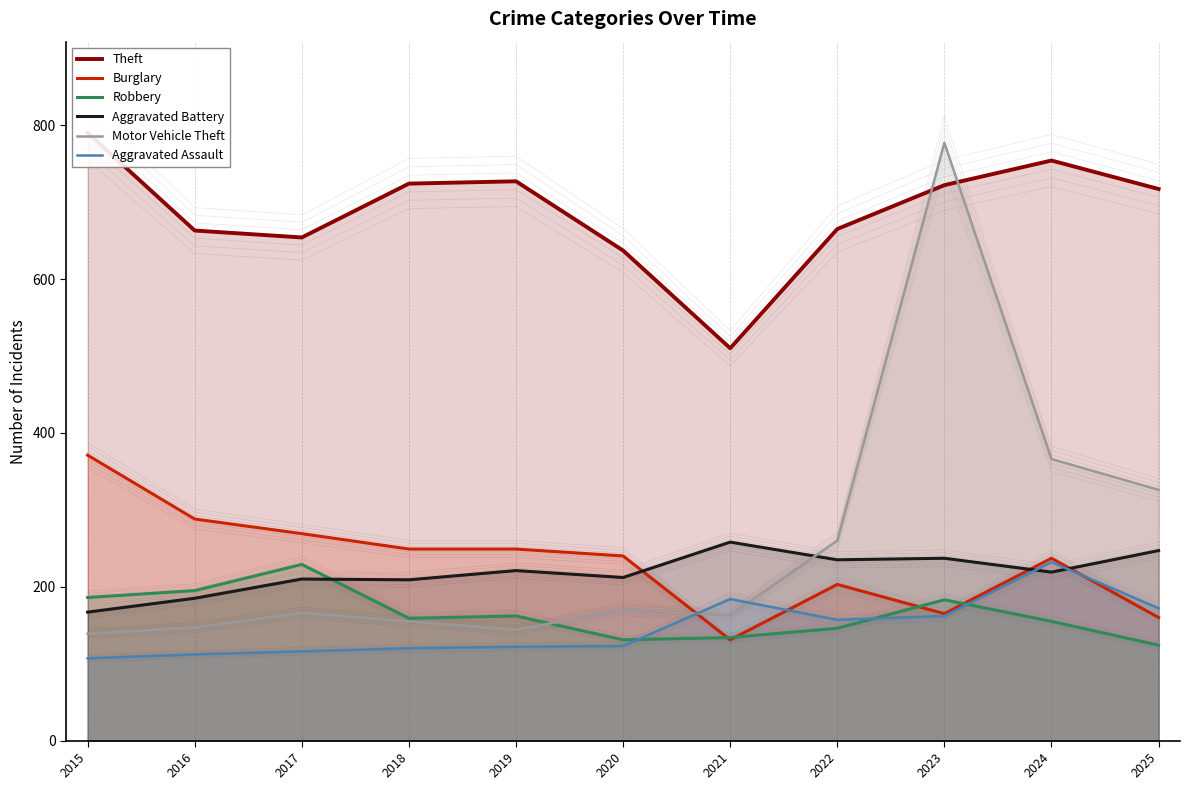

Where is the first local maximum for Aggravated Assault?

2021